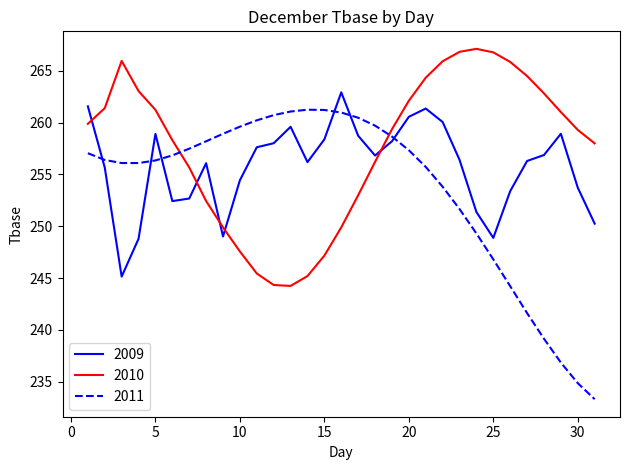

What is the smallest value displayed?

233.3